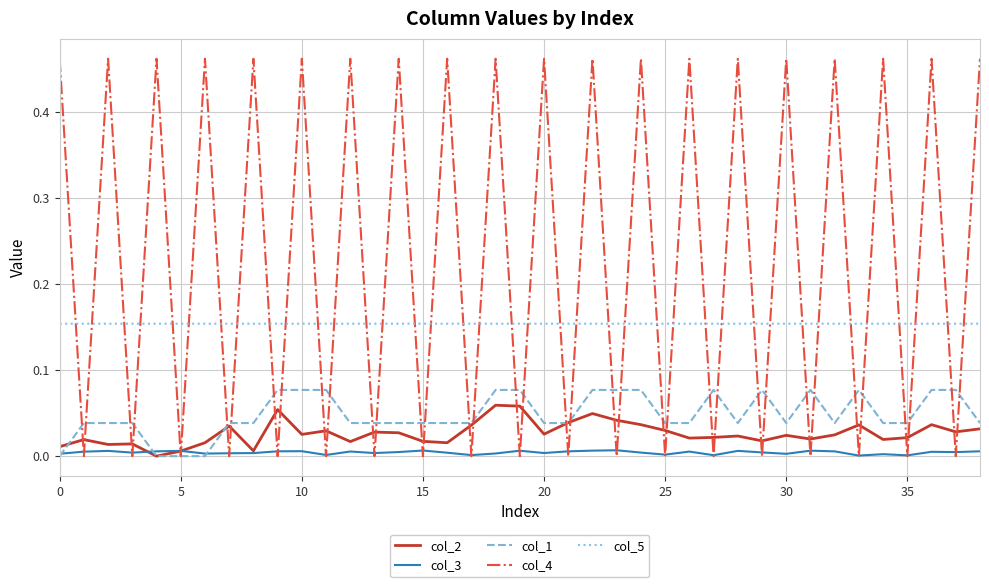

How many times do col_5 and col_4 cross each other?

38